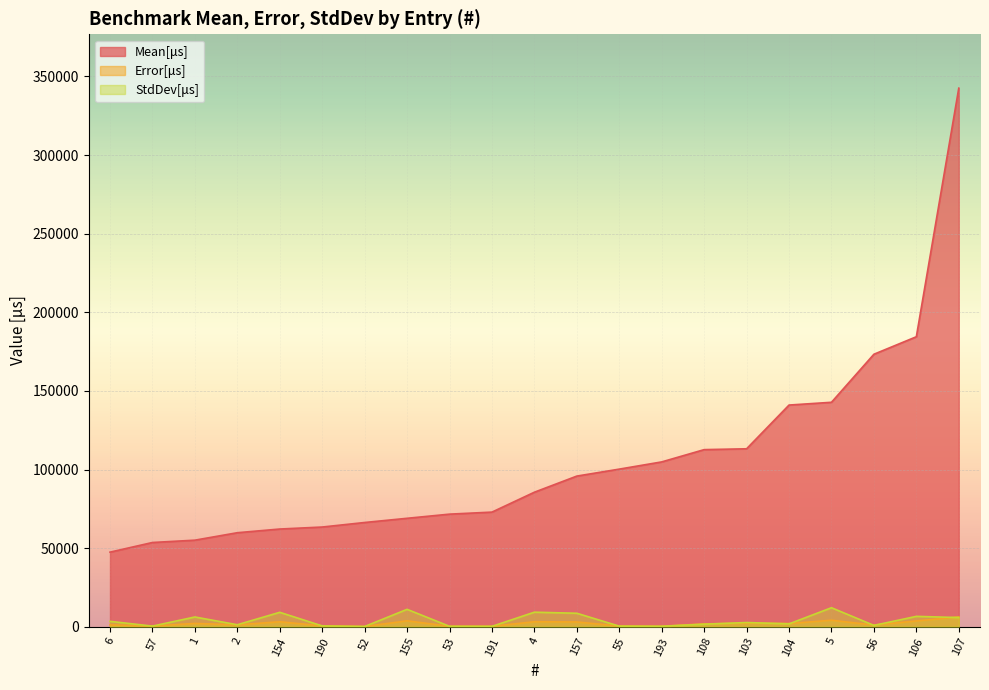

What is the difference between the maximum and minimum values in the StdDev[μs] series?

11945.8